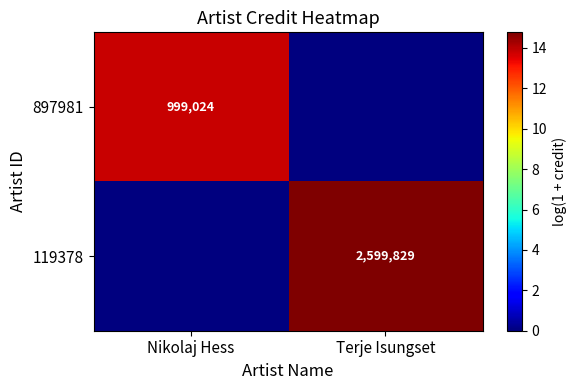

The value of 897981 at Nikolaj Hess is 999024. True or false?

True